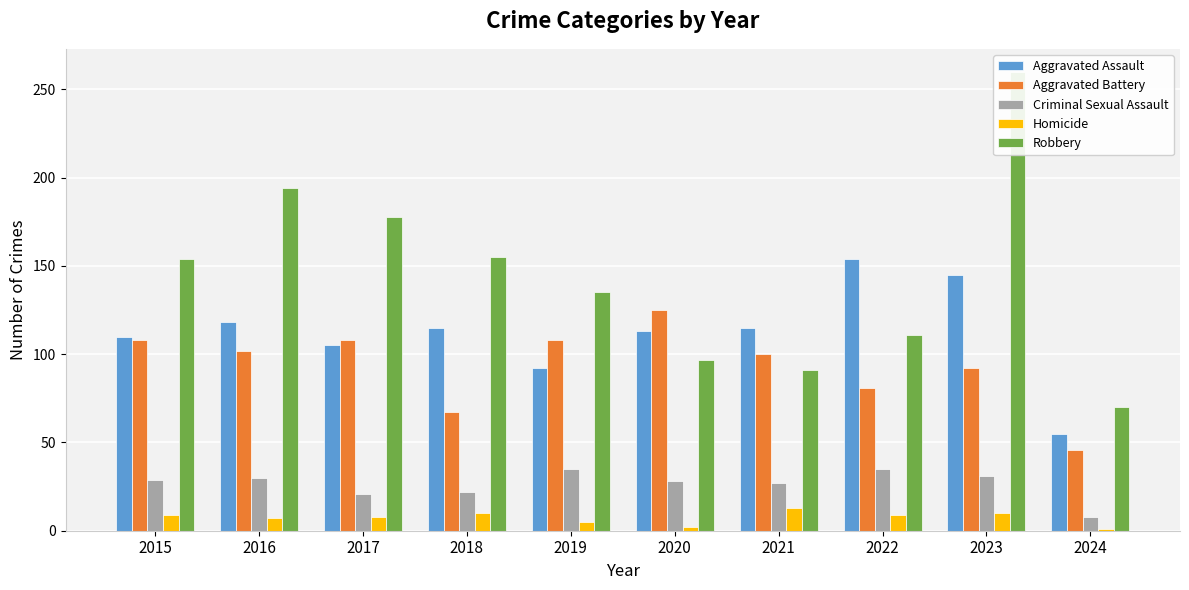

Which category has the highest value in the Criminal Sexual Assault series?

2019